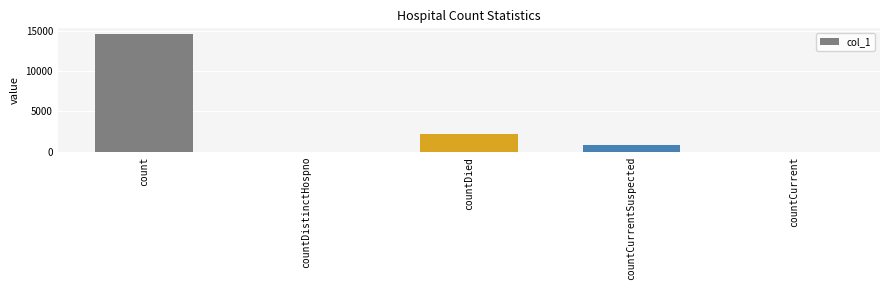

Reading right to left, transcribe all the data shown in this chart.

0	890	2159	0	14562